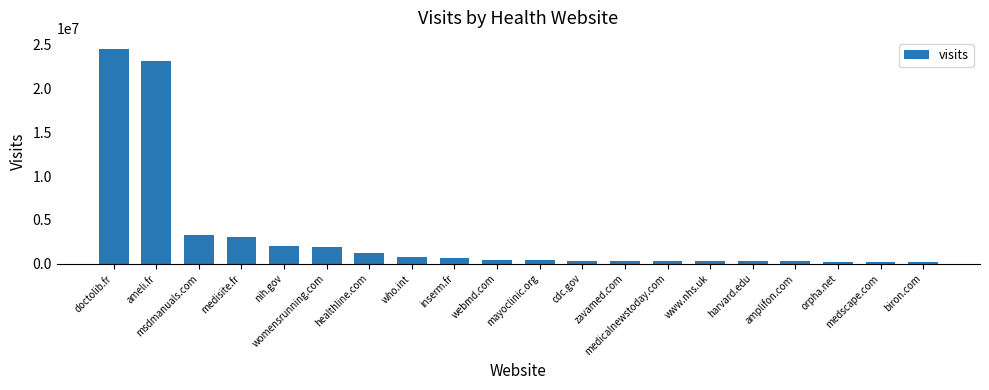

Where does the data first go above 468760?

doctolib.fr